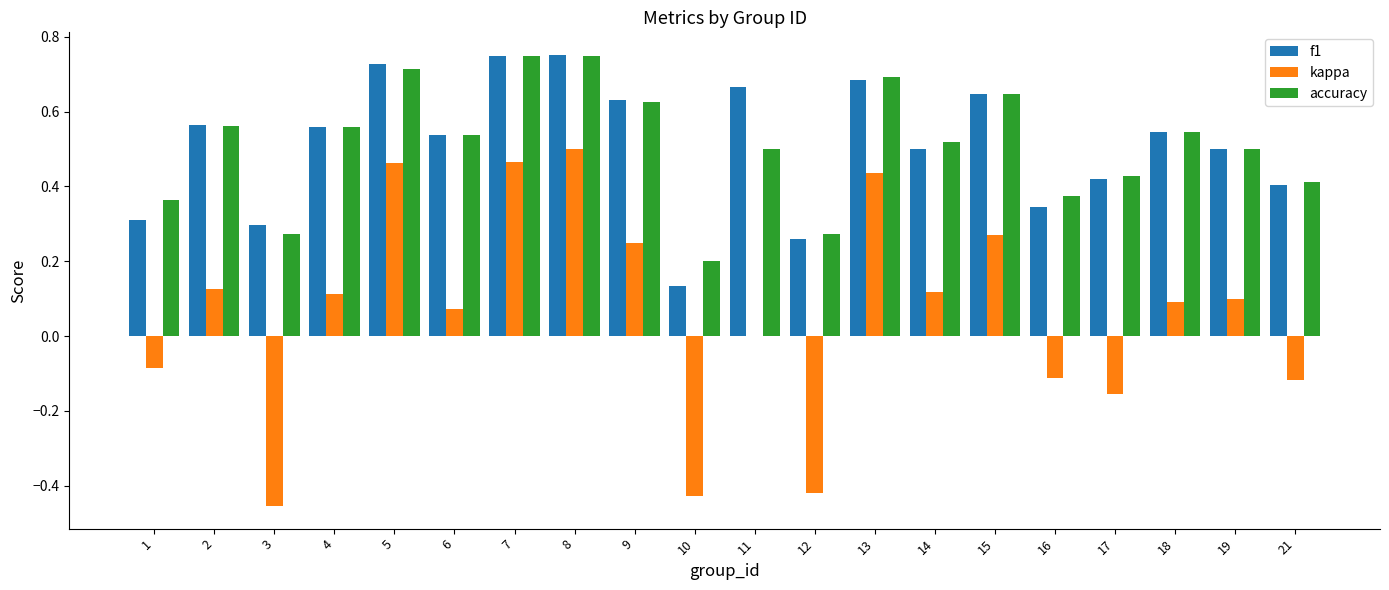

What is the sum of all kappa values?

1.2